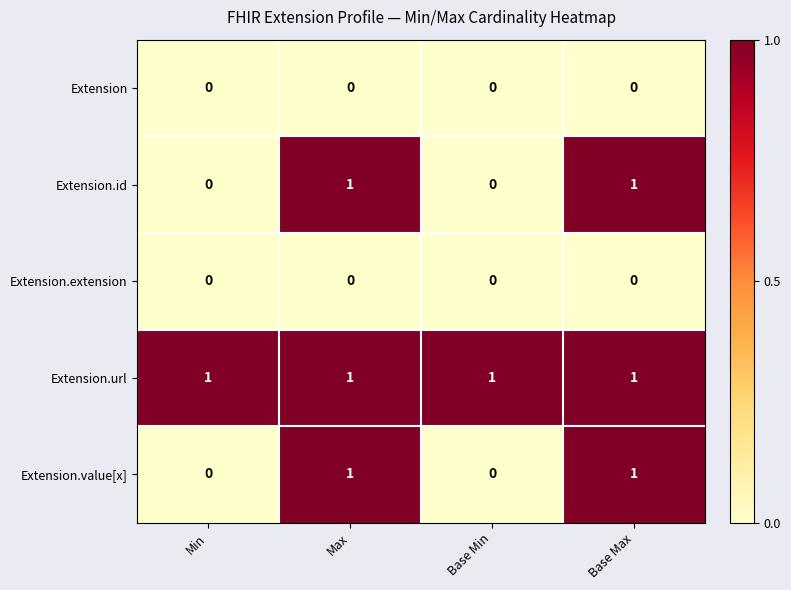

How many Extension.value[x] values are between 0 and 1?

4